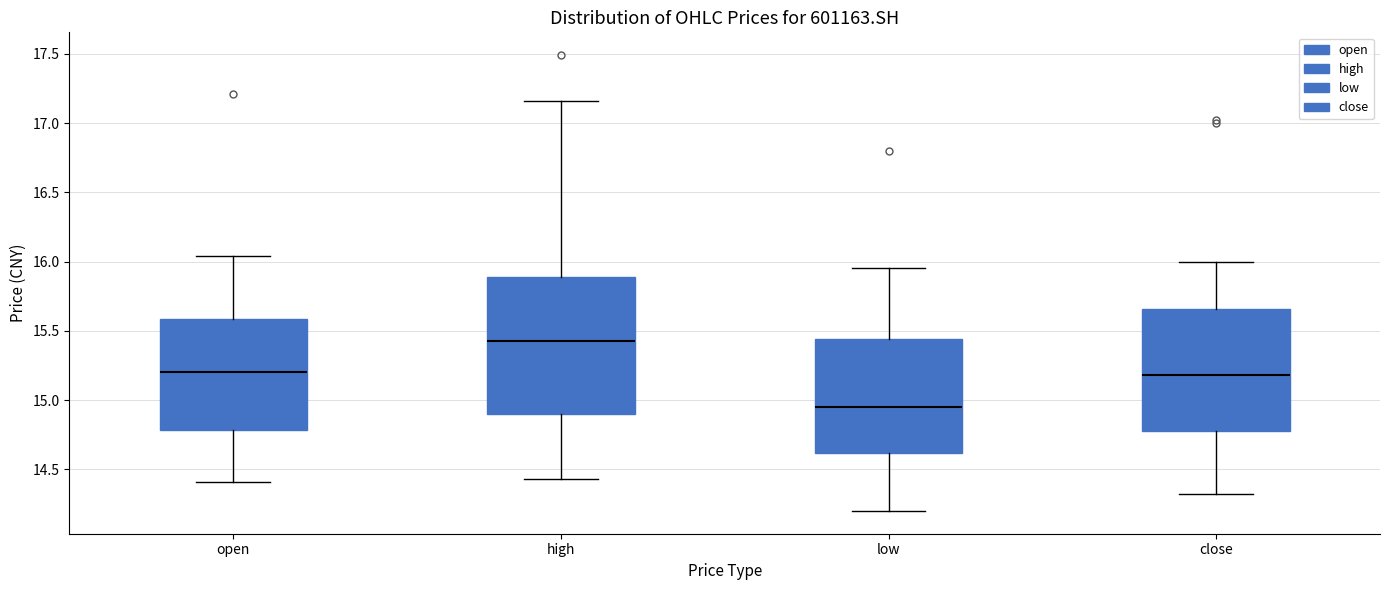

Where is the lower edge of the box for high on the y-axis? The values are not printed on the chart, so give them approximately, as read against the axis.

14.90